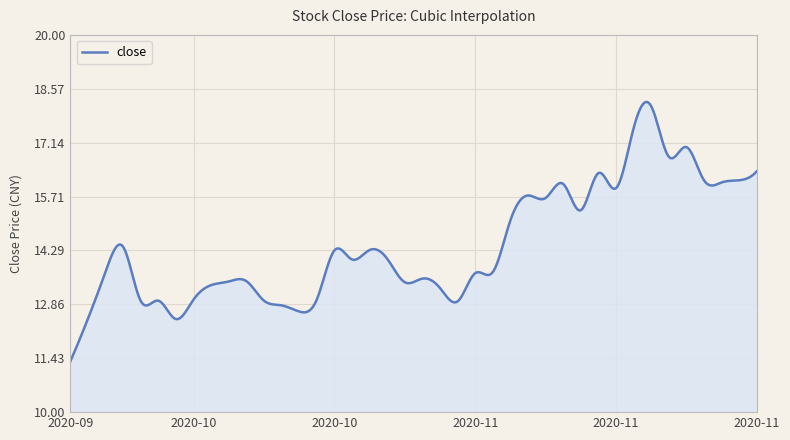

What is the sum of all values?

5772.5